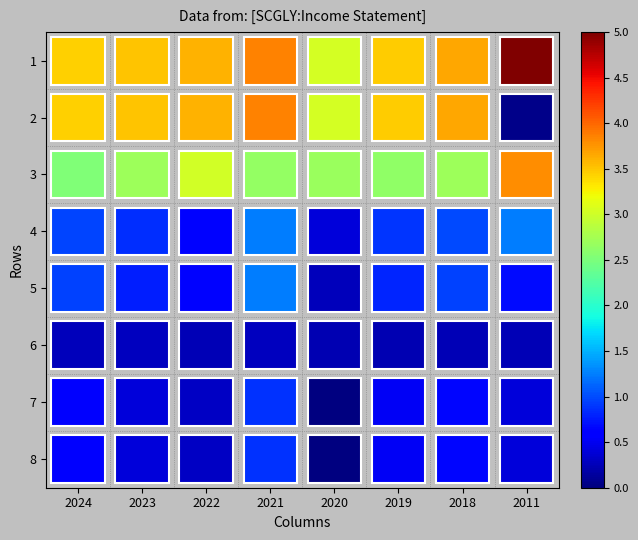

What is the sum of all 7 values?

3.8